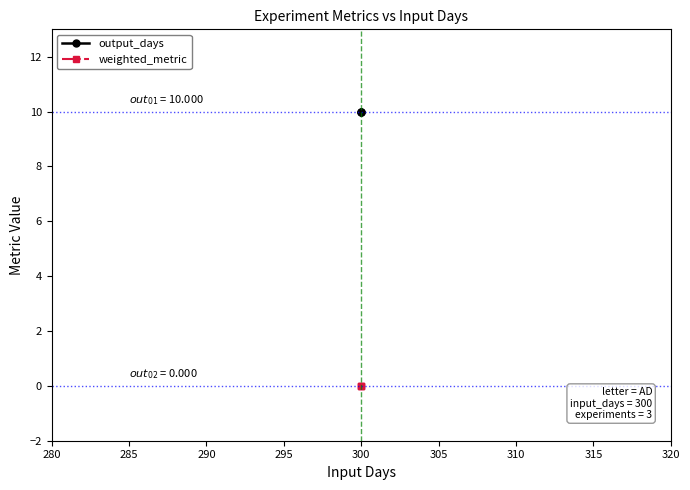

Which series has the largest total across all categories?

output_days